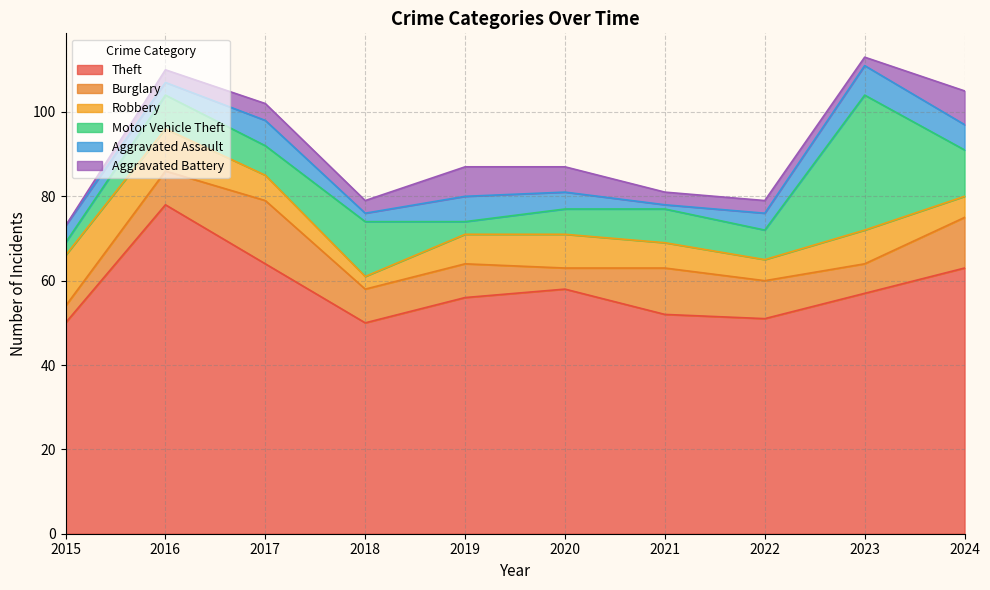

List the series in order of their peak value, highest first.

Theft, Motor Vehicle Theft, Burglary, Robbery, Aggravated Battery, Aggravated Assault